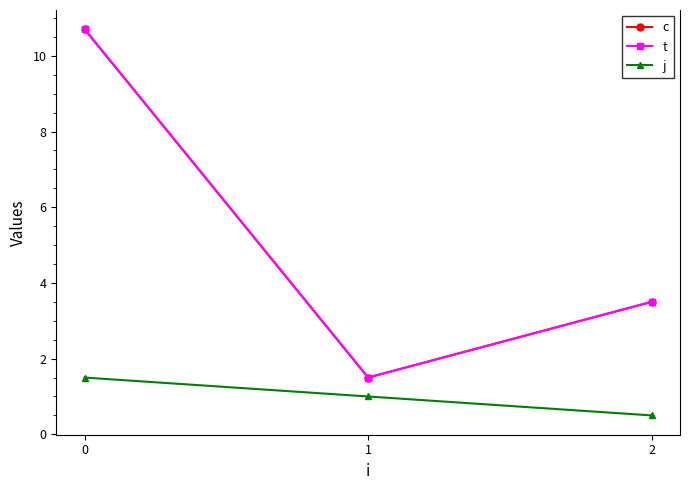

How many lines are shown in the chart?

3